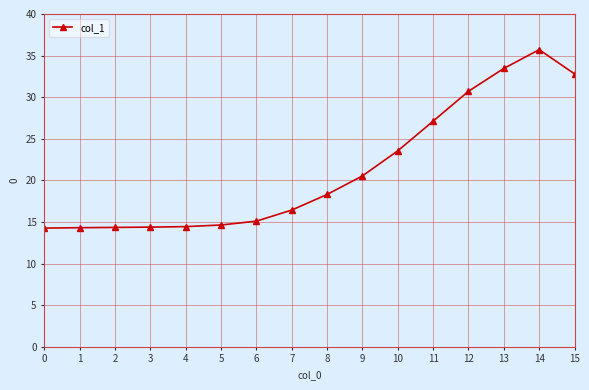

What is the value of the 14th point from the left?

33.5